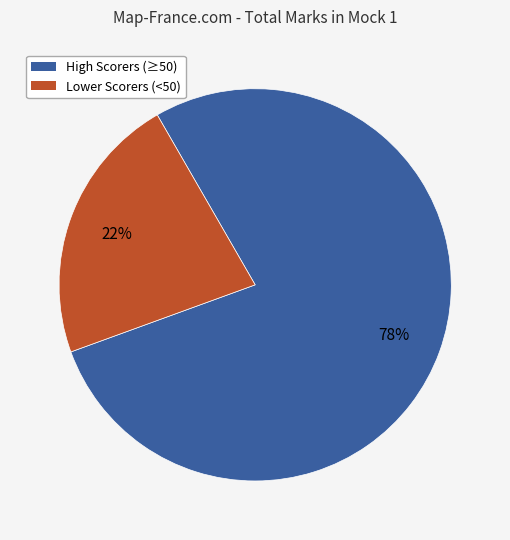

To the nearest percent, what is the difference between the largest and smallest slice percentages?

56%